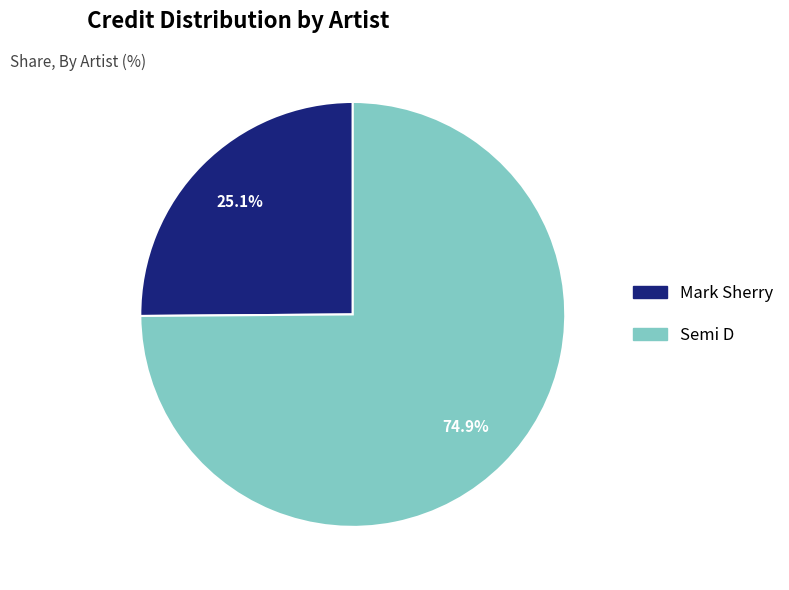

How many segments does this pie chart have?

2